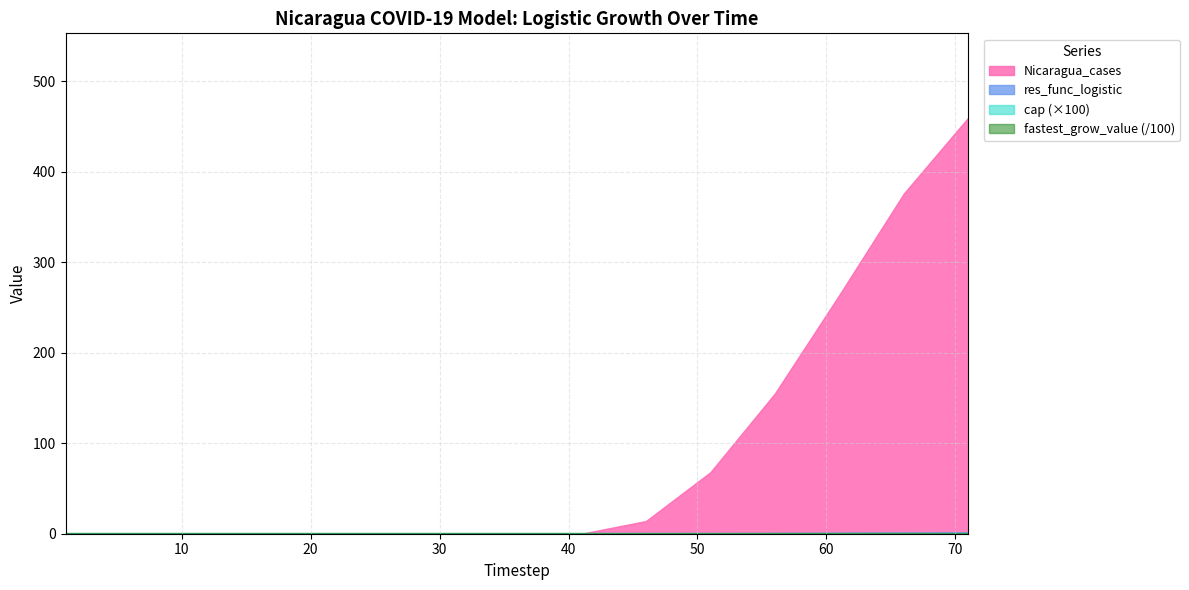

Which series has the widest spread of values?

Nicaragua_cases